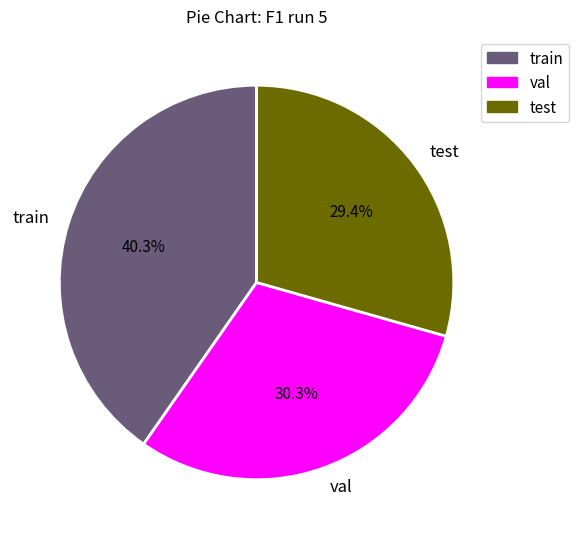

Is there any slice that represents more than half of the pie?

No